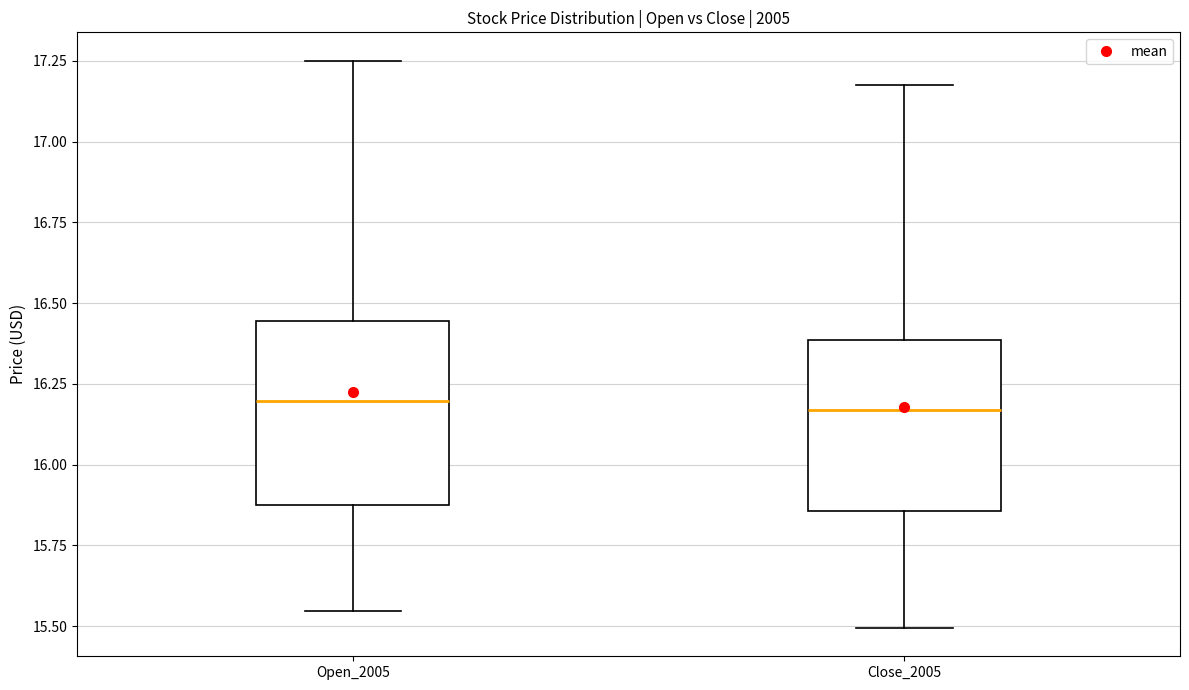

Reading left to right, read every box against the y-axis: the position of its median line, the range the box covers, and the ends of its whiskers. The values are not printed on the chart, so give them approximately, as read against the axis.

Open_2005: median 16.20, box 15.85 to 16.45, whiskers 15.55 to 17.25
Close_2005: median 16.15, box 15.85 to 16.40, whiskers 15.50 to 17.20